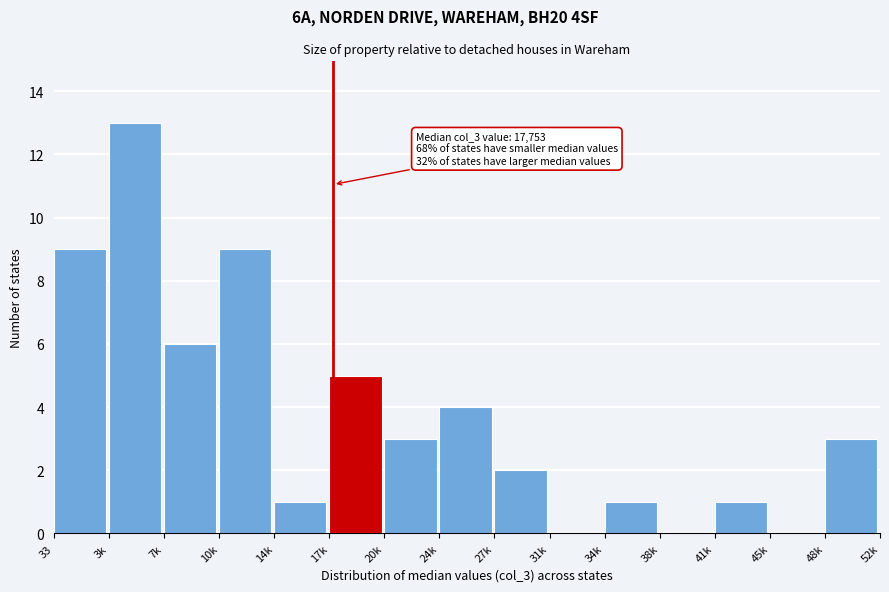

Reading left to right, list all the values displayed in this chart.

33=9	3k=13	7k=6	10k=9	14k=1	17k=5	20k=3	24k=4	27k=2	31k=0	34k=1	38k=0	41k=1	45k=0	48k=3